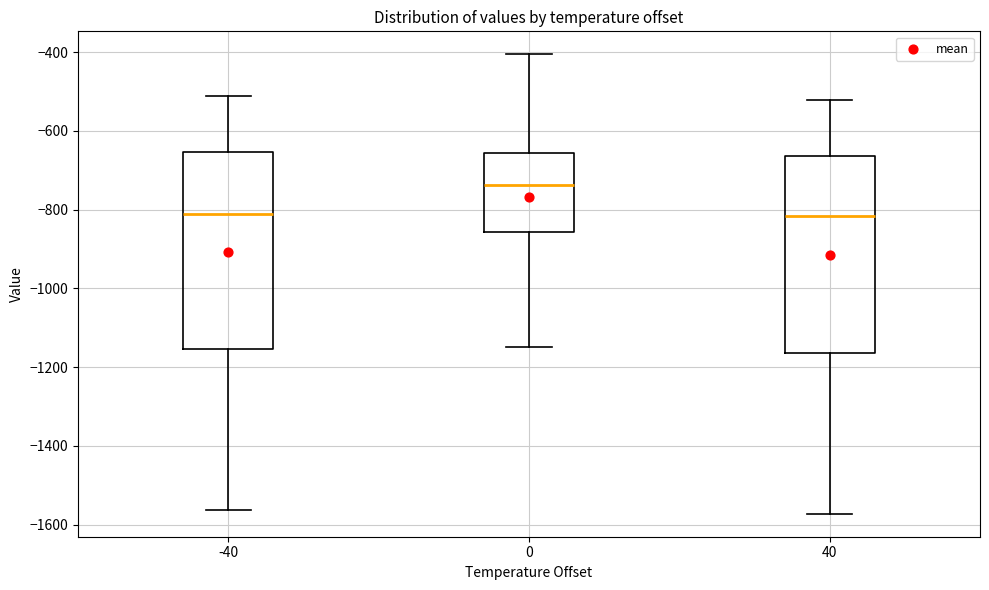

Reading left to right, transcribe this box plot: for each box, give where its median line is, the range the box spans, and where its two whiskers end, as read against the y-axis. The values are not printed on the chart, so give them approximately, as read against the axis.

-40: median -820, box -1160 to -660, whiskers -1560 to -520
0: median -740, box -860 to -660, whiskers -1140 to -400
40: median -820, box -1160 to -660, whiskers -1580 to -520